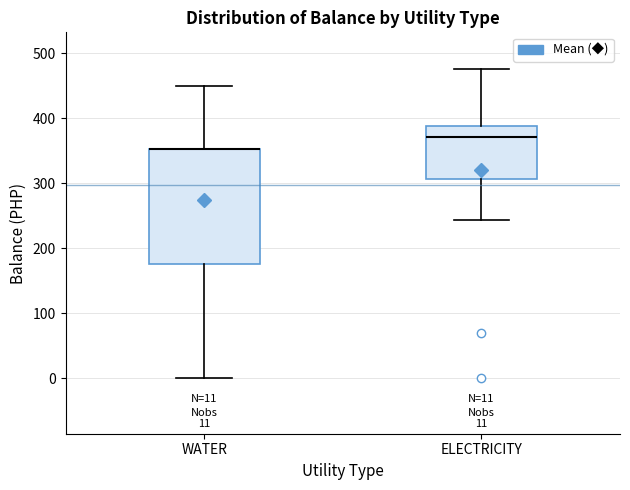

Comparing the boxes themselves (not the whiskers), which one is the tallest?

WATER